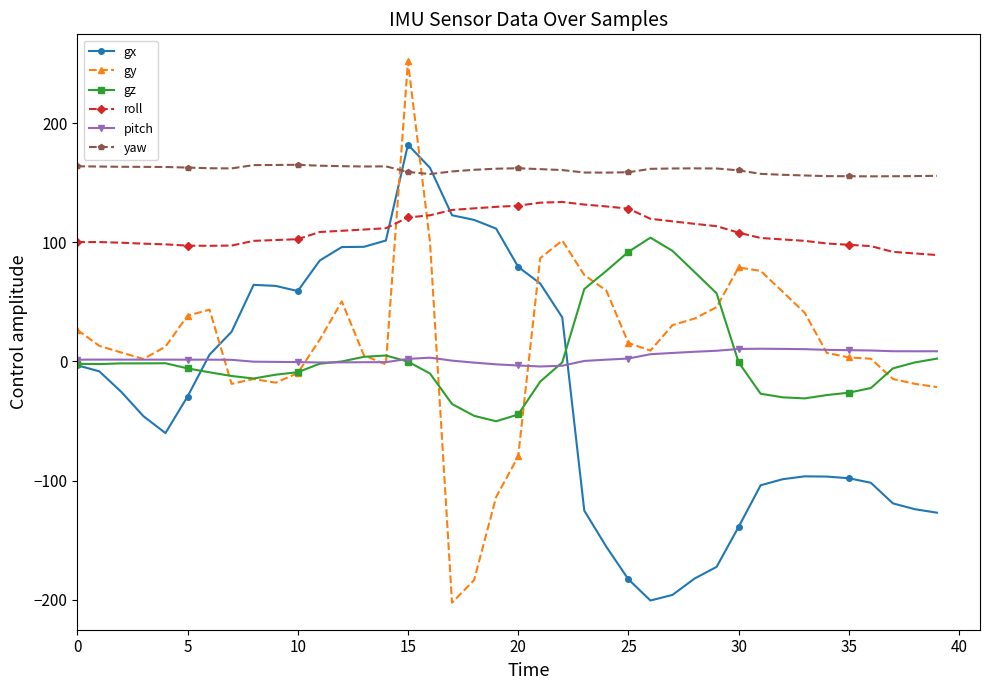

What is the highest value of the gz series?

103.9